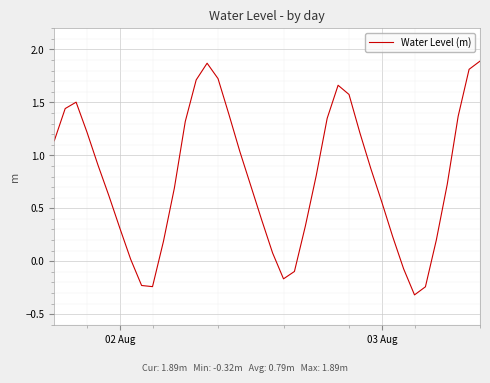

What is the smallest value displayed?

-0.3